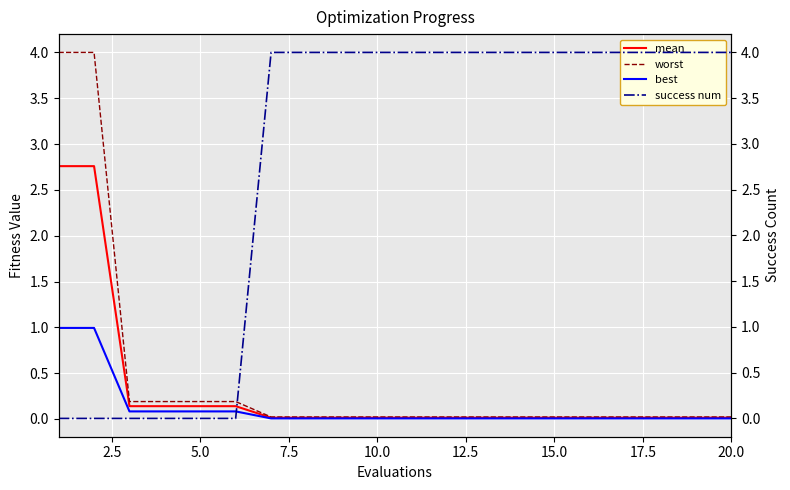

What position from the right is 9?

11